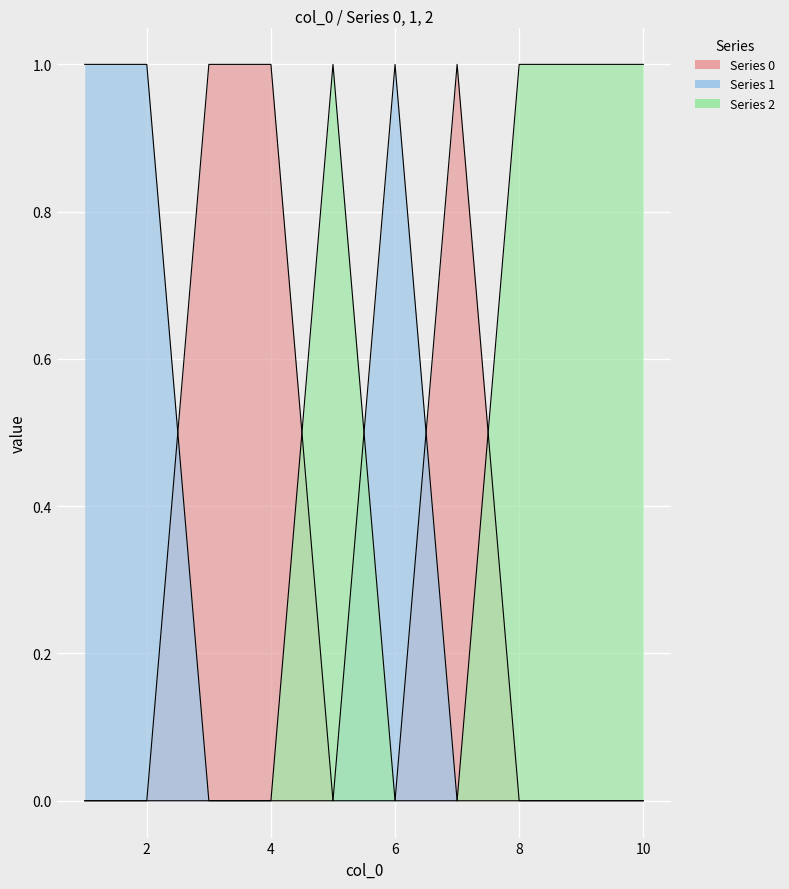

Reading right to left, transcribe all the data shown in this chart.

0: 10=0	9=0	8=0	7=1	6=0	5=0	4=1	3=1	2=0	1=0
1: 10=0	9=0	8=0	7=0	6=1	5=0	4=0	3=0	2=1	1=1
2: 10=1	9=1	8=1	7=0	6=0	5=1	4=0	3=0	2=0	1=0